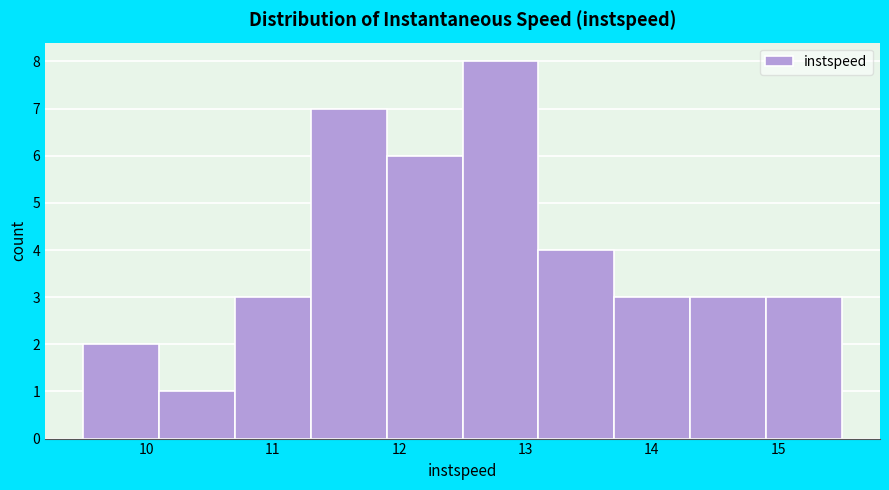

Reading left to right, transcribe this chart: for each bar, give the range it covers on the x-axis and its height. Neither the bar edges nor the heights are printed on the chart, so give them approximately, as read against the axes.

9.5 to 10.1: 2
10.1 to 10.7: 1
10.7 to 11.3: 3
11.3 to 11.9: 7
11.9 to 12.5: 6
12.5 to 13.1: 8
13.1 to 13.7: 4
13.7 to 14.3: 3
14.3 to 14.9: 3
14.9 to 15.5: 3